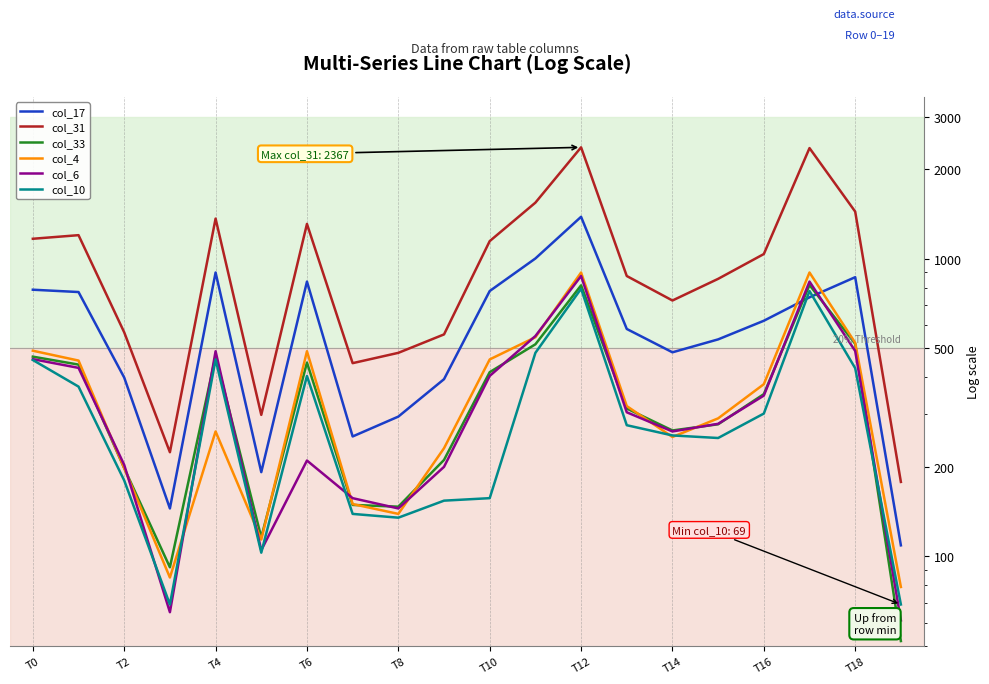

The value of col_6 at 15 is 279. True or false?

True